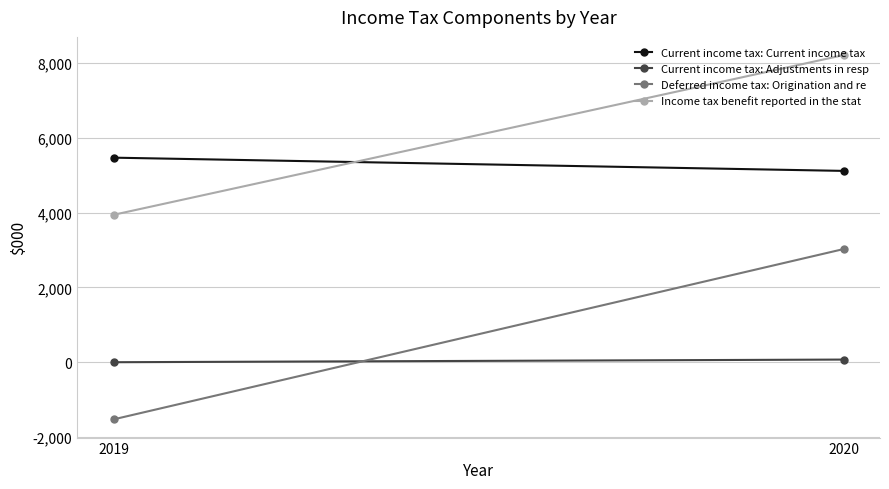

Which series has the largest total across all categories?

Income tax benefit reported in the stat